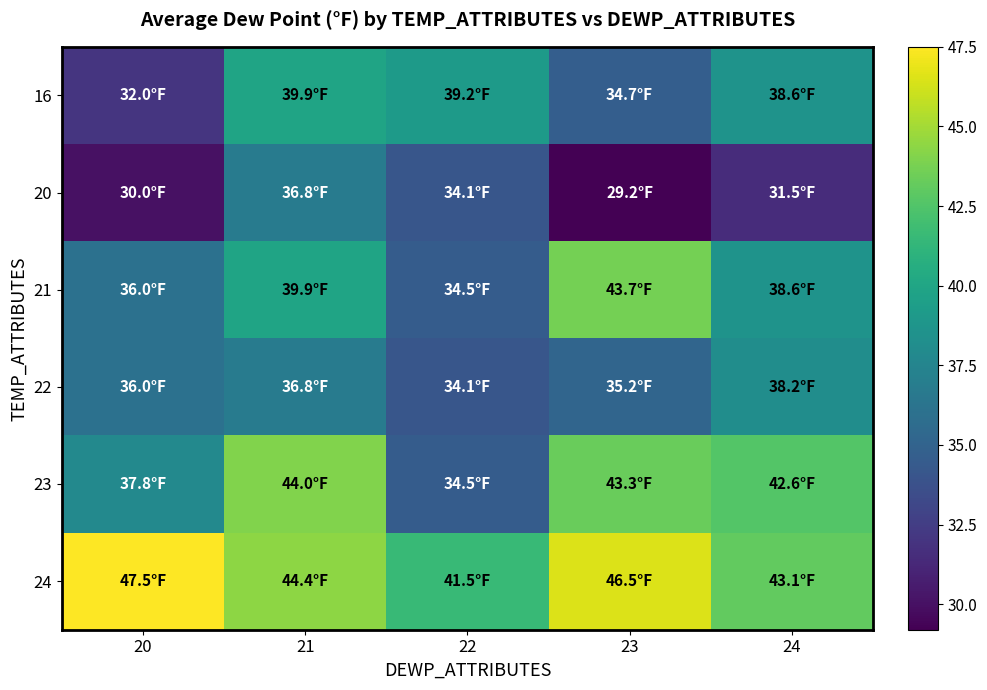

Which series has the largest total across all categories?

24